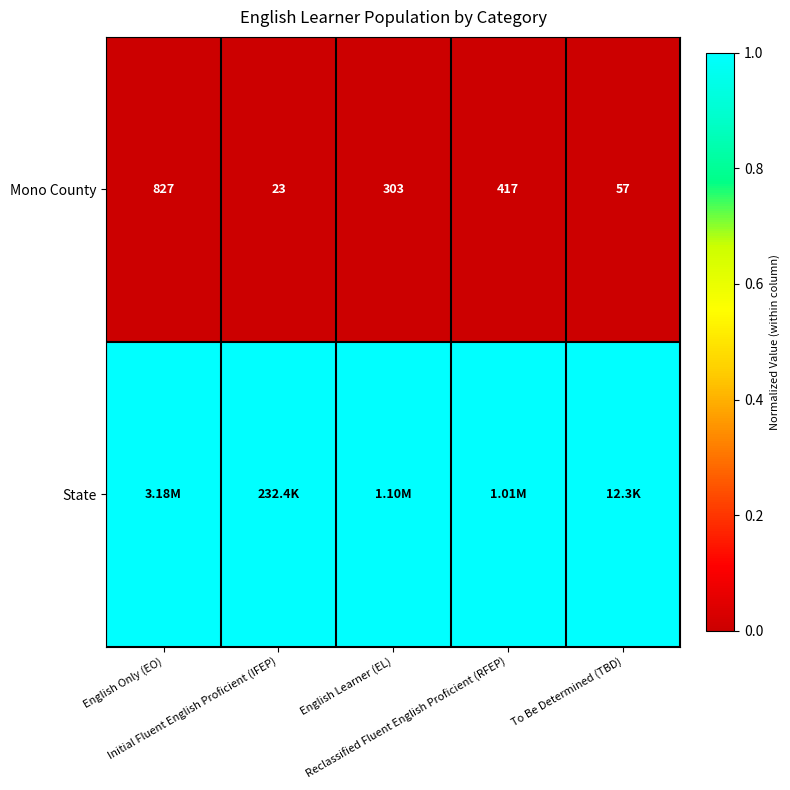

What is the average value of the Mono County series?

325